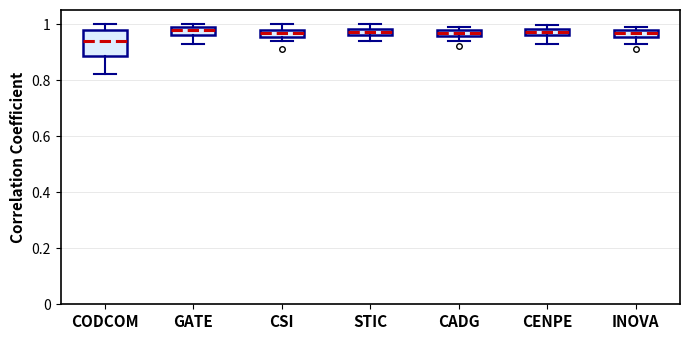

Where is the lower edge of the box for CADG on the y-axis? The values are not printed on the chart, so give them approximately, as read against the axis.

0.96